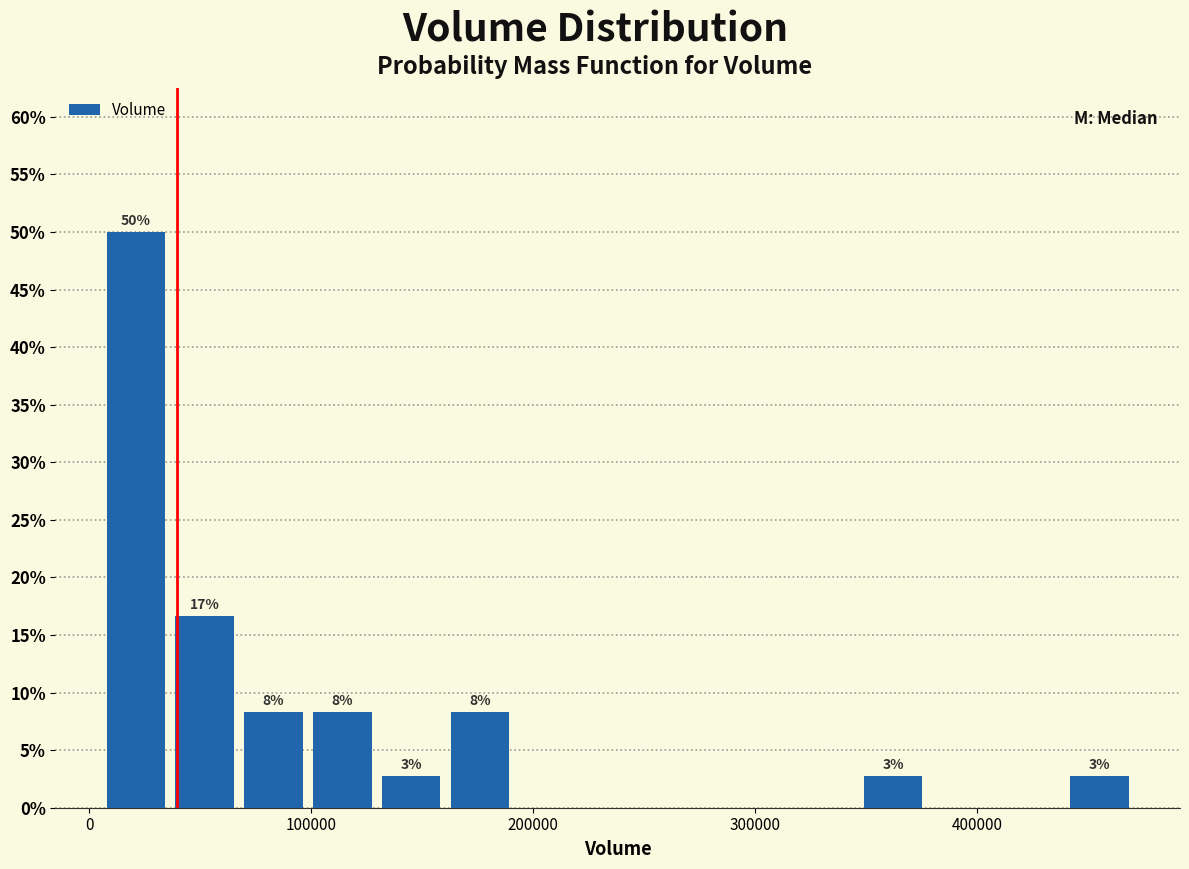

Read against the x-axis, roughly where is the centre of the tallest bar?

20000